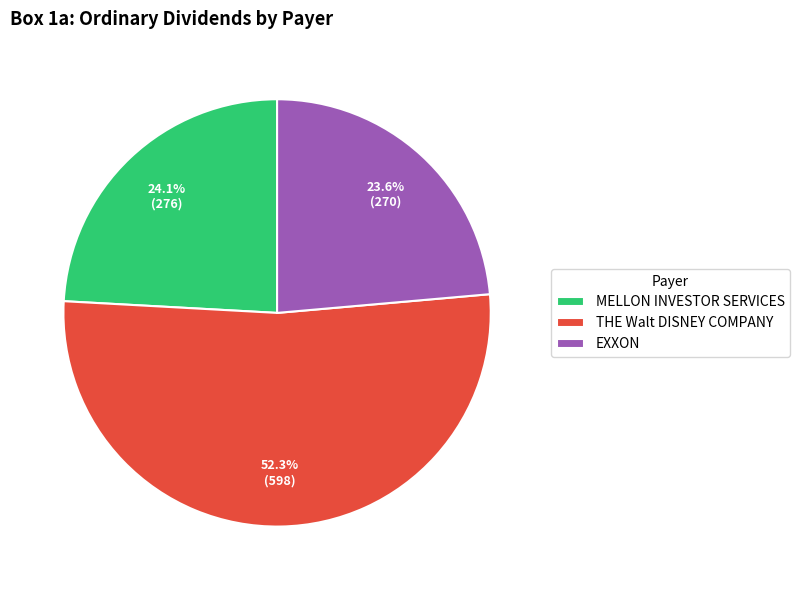

Approximately how many times larger is the value at EXXON compared to MELLON INVESTOR SERVICES?

1.0